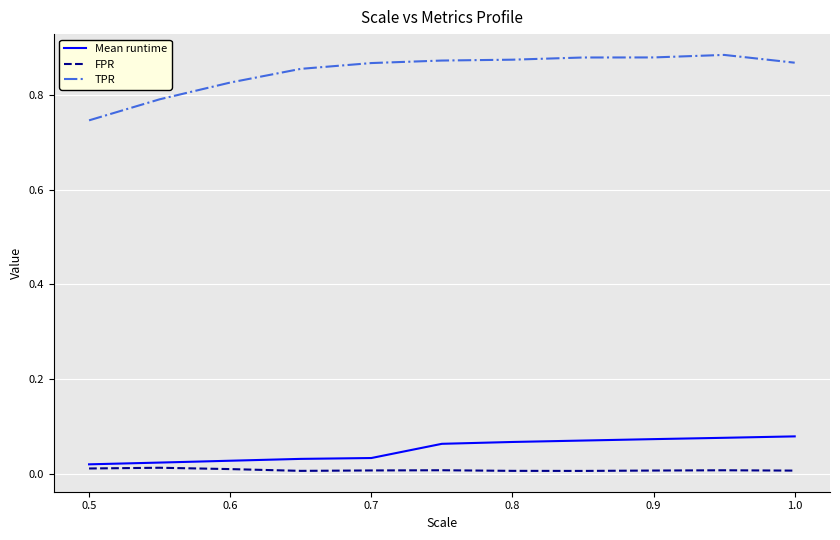

True or false: TPR and FPR cross at least once.

False